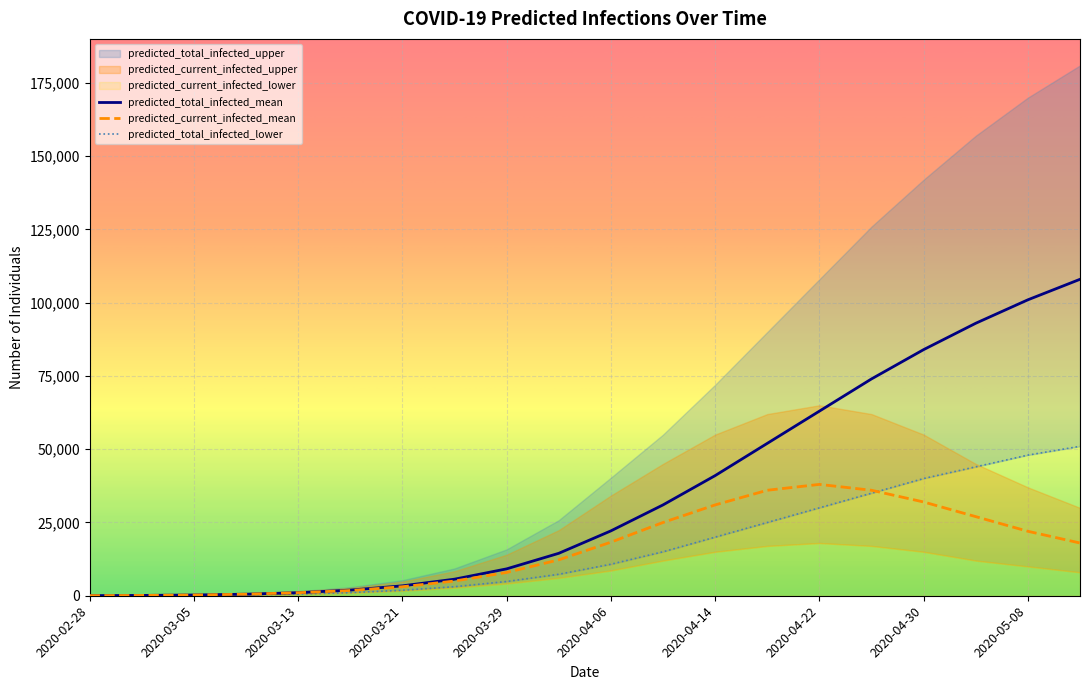

What is the difference between the highest and lowest values at 2020-05-08?

79000